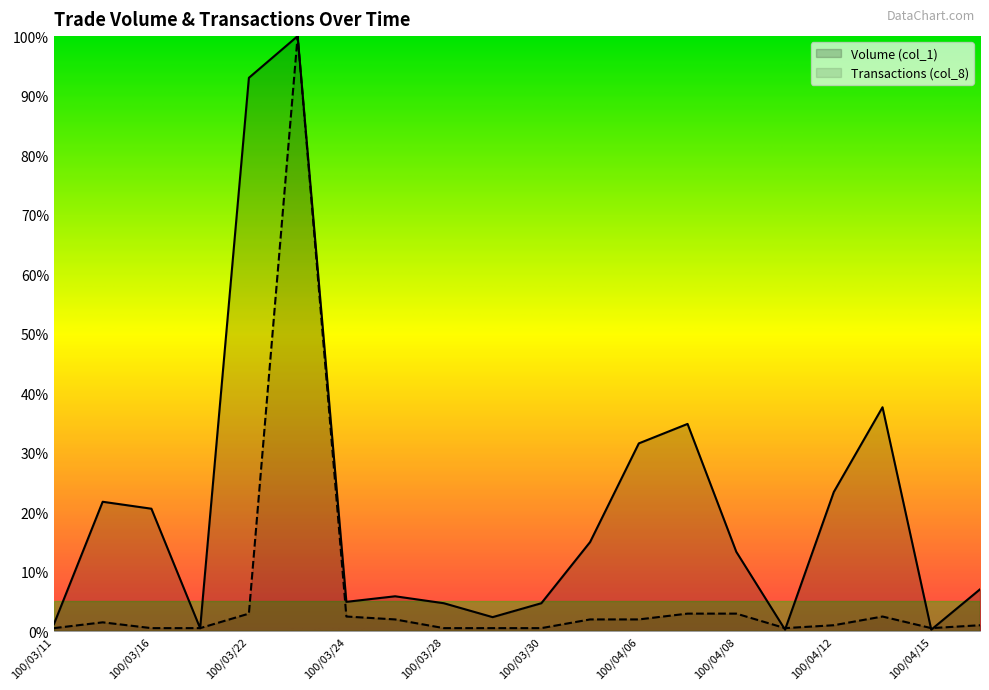

What is the average value of the Transactions (col_8) series?

6.3